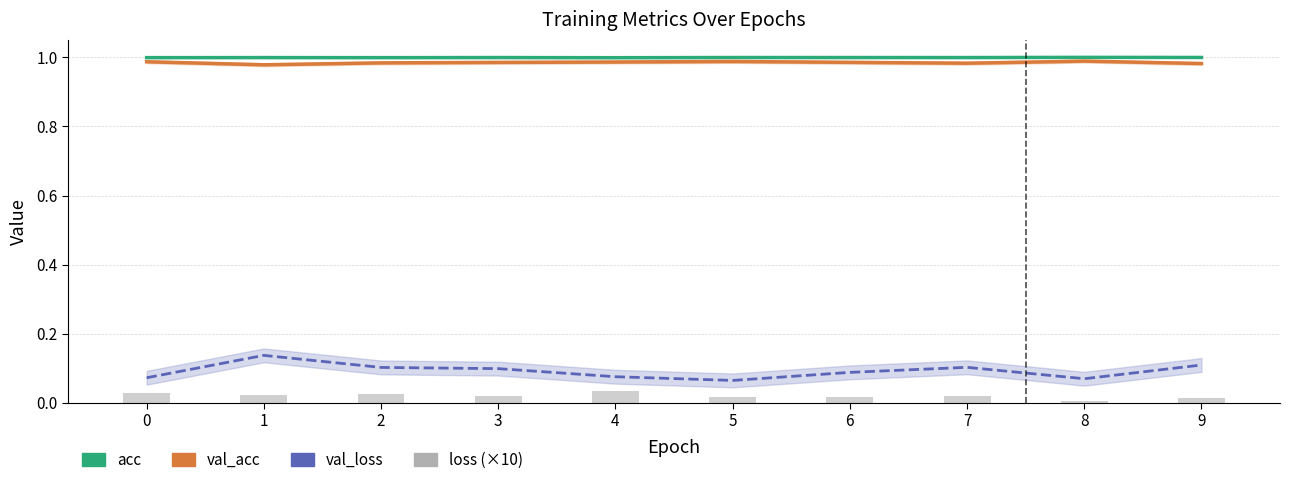

Is it true that val_acc equals 1.5 at 3?

False